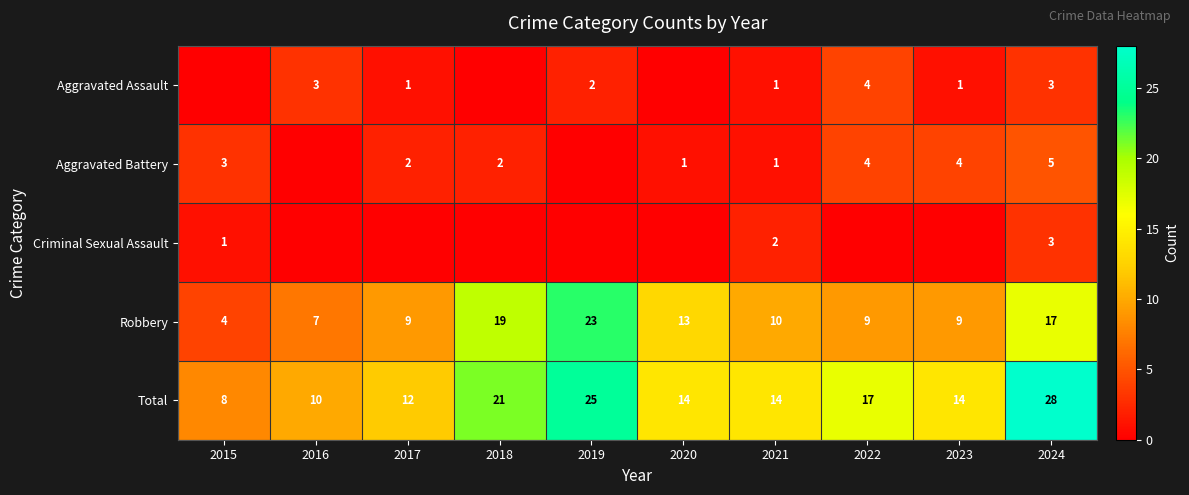

Is it true that Aggravated Battery equals 4 at 2022?

True